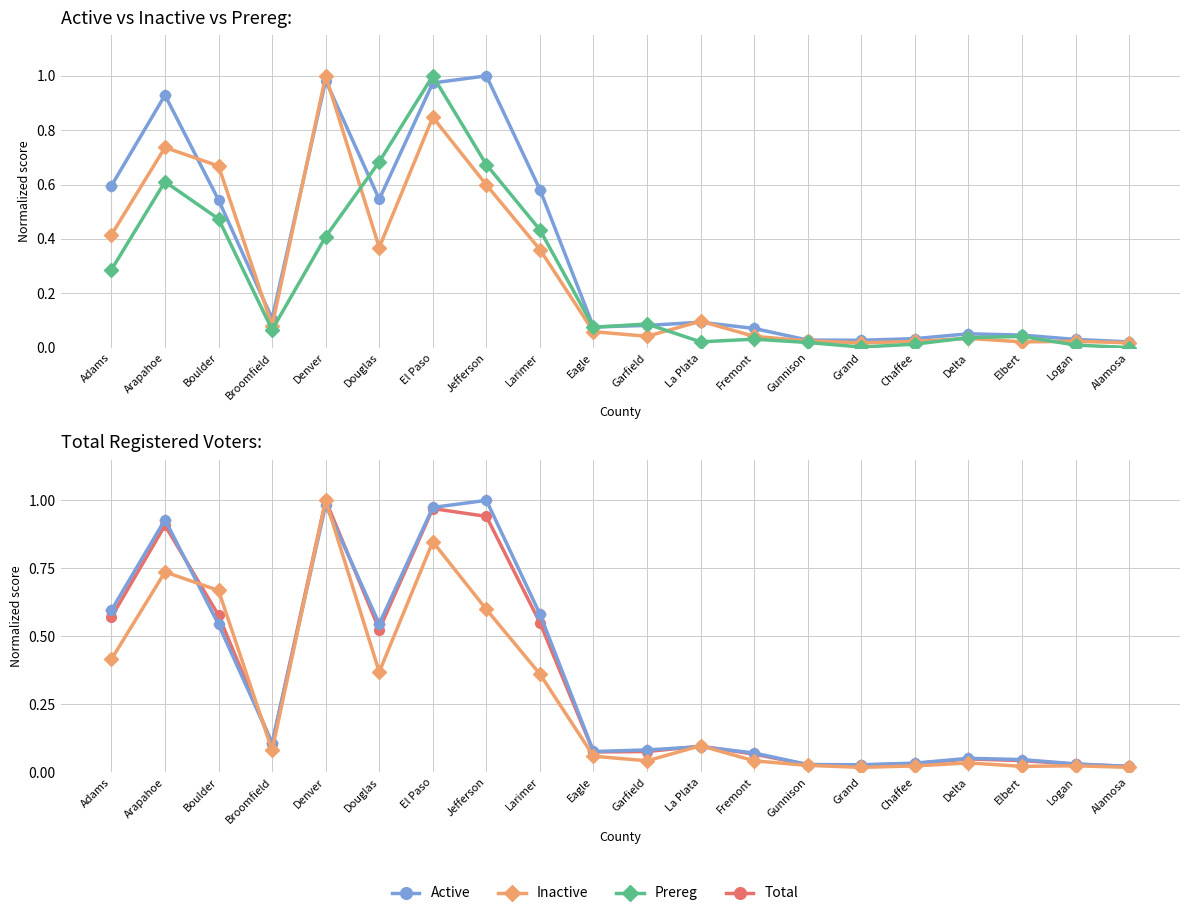

What position from the left is Logan?

19